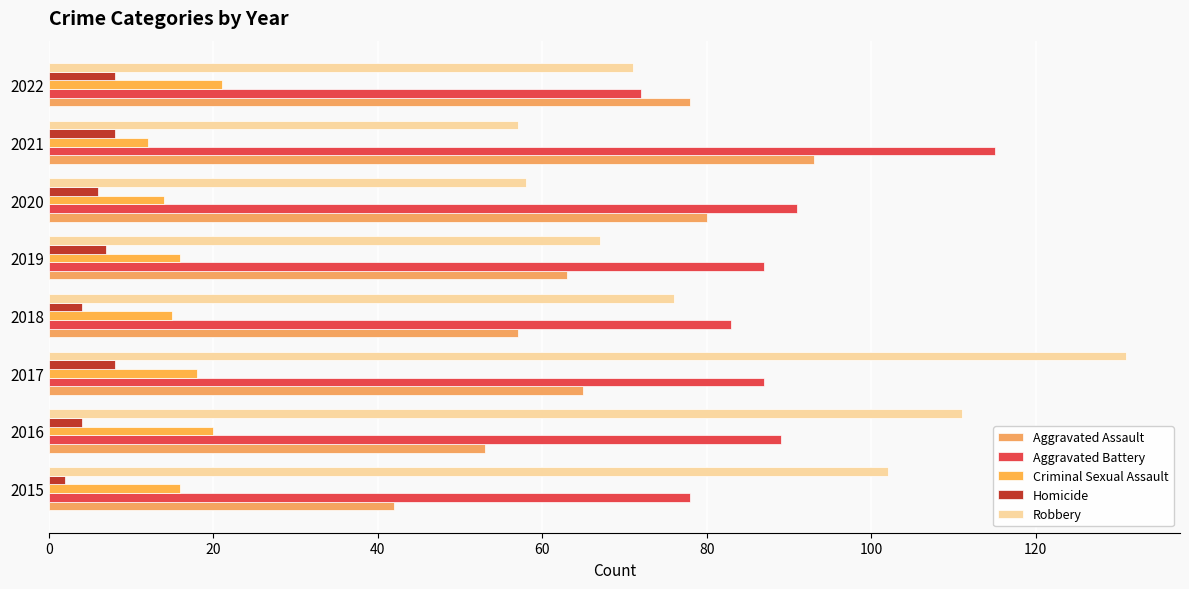

Which series has the largest range (max minus min)?

Robbery